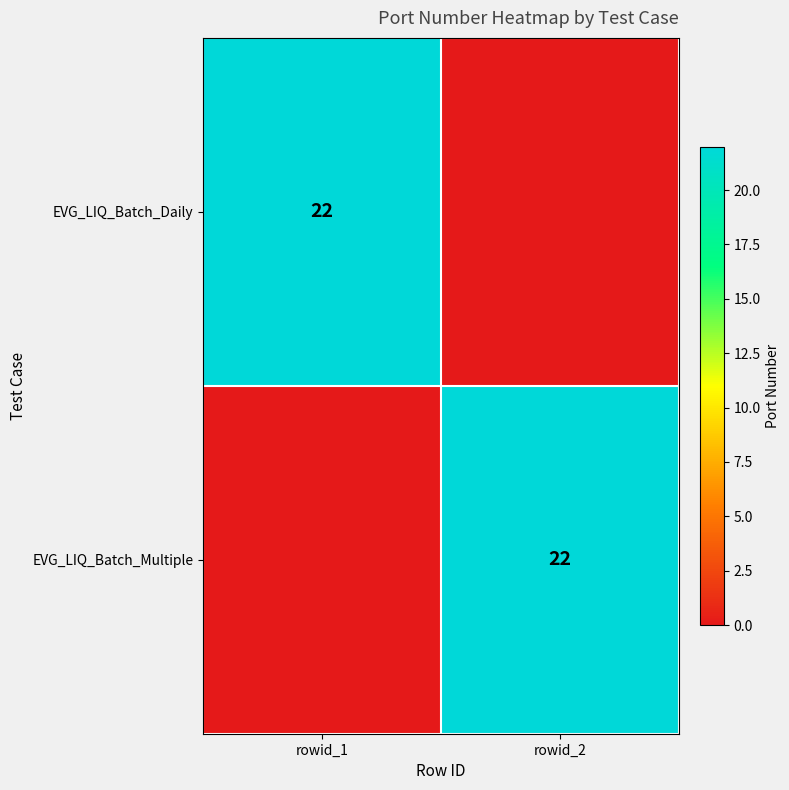

The EVG_LIQ_Batch_Multiple series shows 22 at rowid_2. True or false?

True